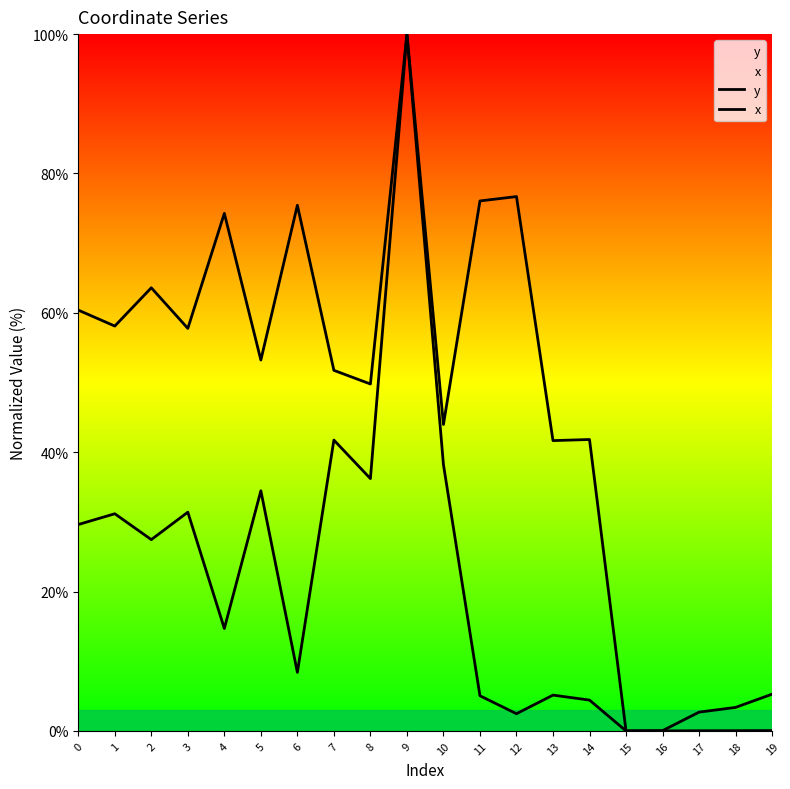

Reading left to right, extract all data points from this chart.

y: 60.4	58.1	63.6	57.8	74.3	53.2	75.4	51.7	49.8	100.0	44.0	76.1	76.7	41.7	41.8	0.0	0.0	0.0	0.0	0.0
x: 29.6	31.2	27.5	31.4	14.7	34.5	8.4	41.7	36.2	100.0	38.2	5.0	2.5	5.1	4.4	0.0	0.0	2.7	3.4	5.3